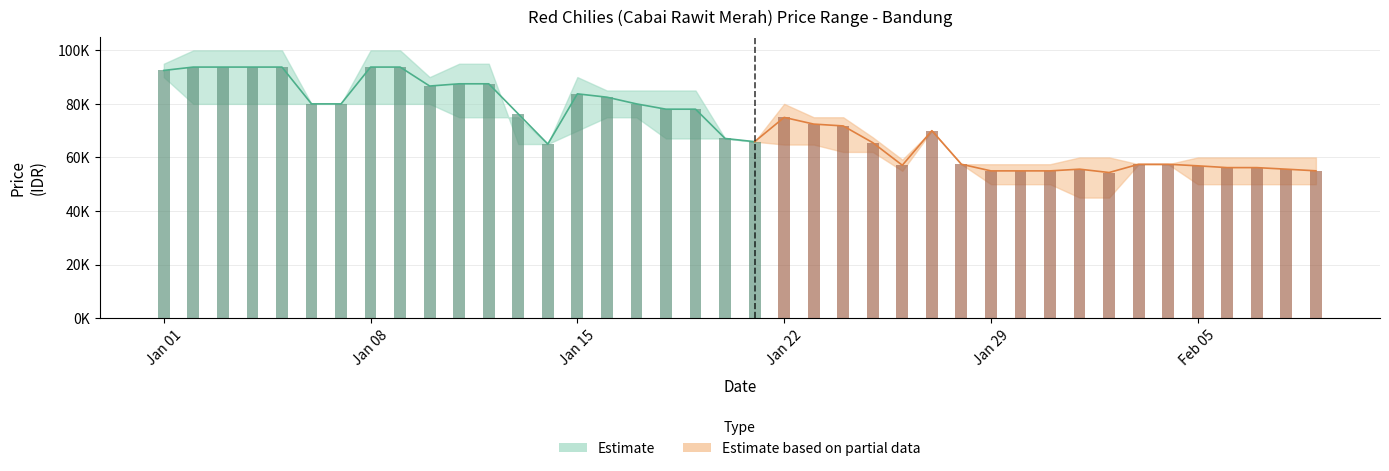

Is the value of harga_terendah at 2024-02-04 greater than the value of harga_rata_rata at 2024-02-08?

Yes